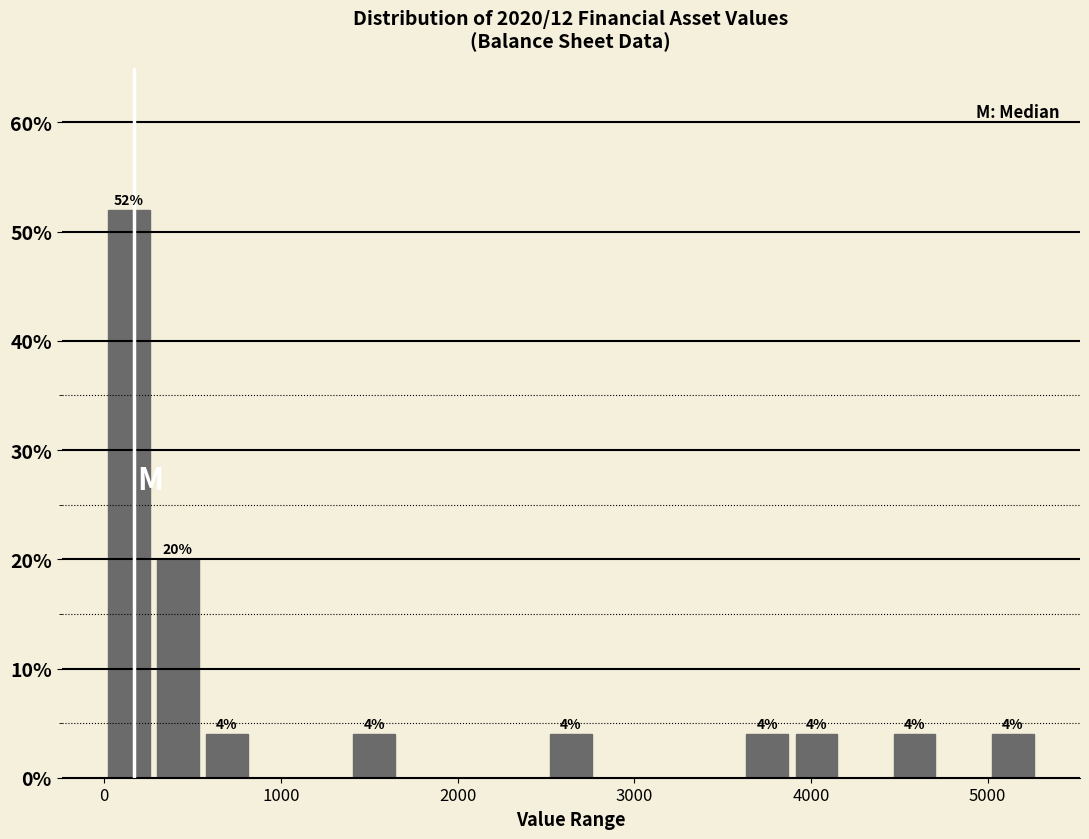

Read against the x-axis, roughly where is the centre of the tallest bar?

100